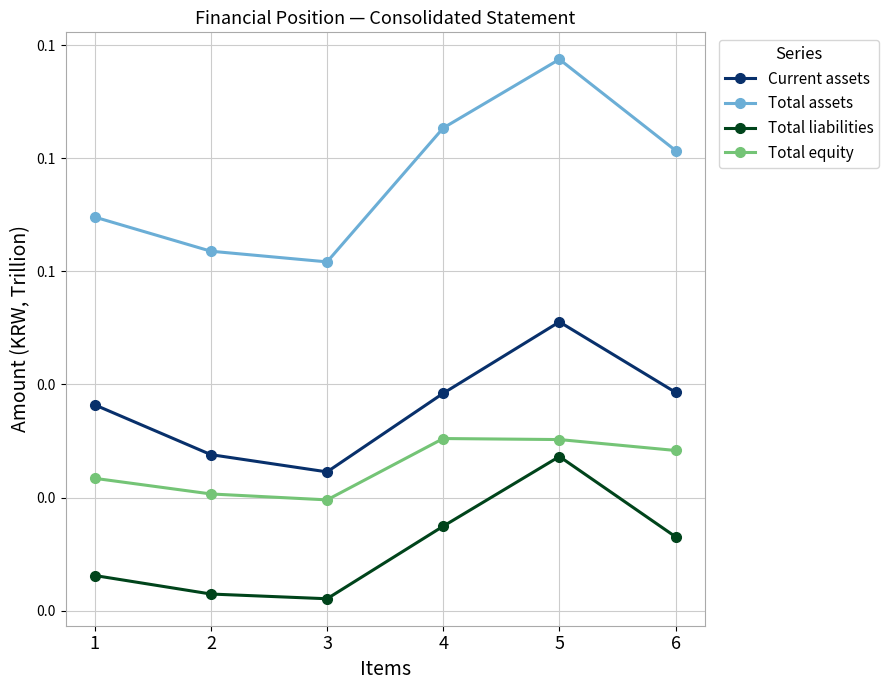

The Total equity series shows 0.0 at 2. True or false?

False